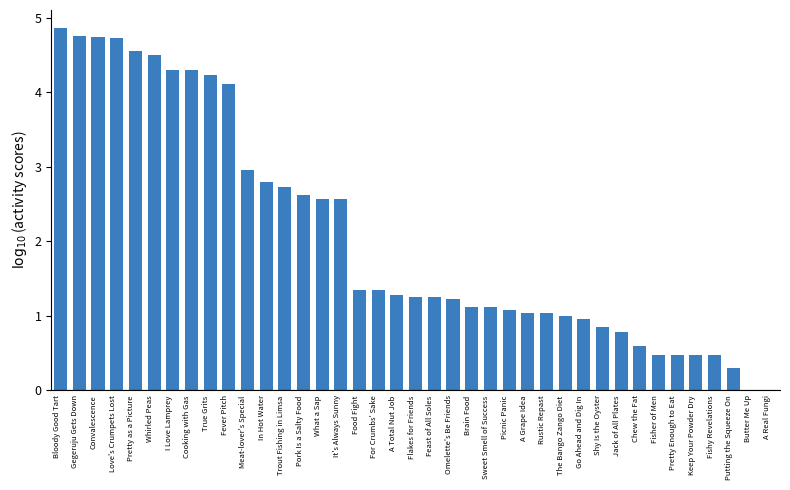

What value does the data have at A Total Nut Job?

1.3